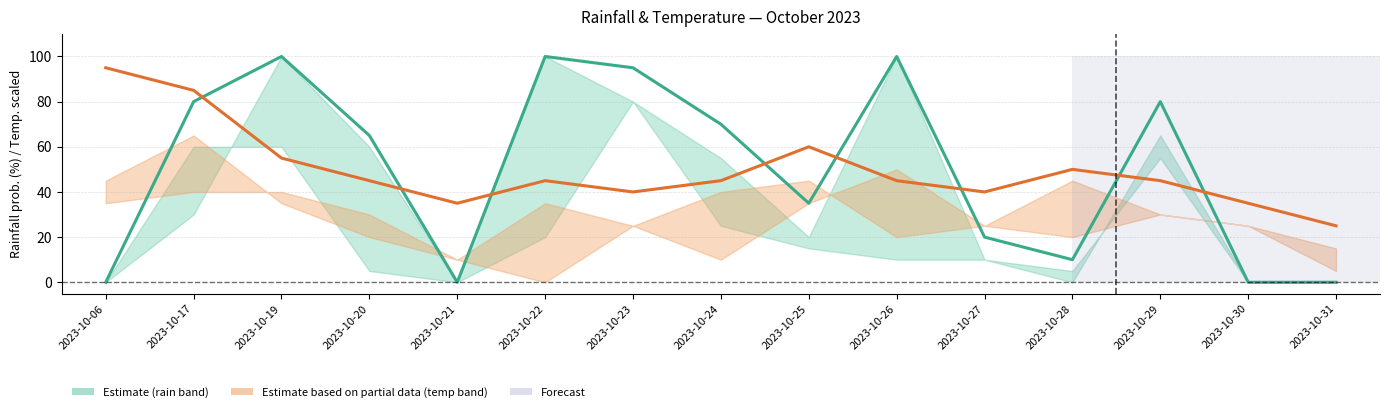

Between 2023-10-29 and 2023-10-25, which is larger?

2023-10-29